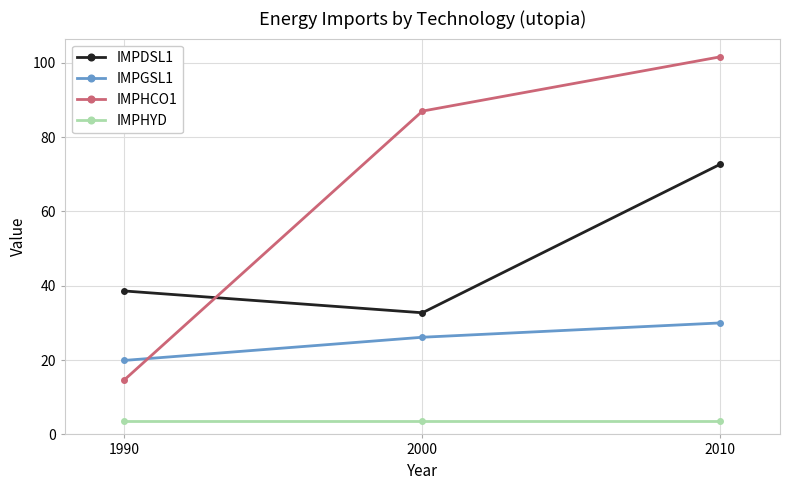

Count the number of categories in the chart.

3